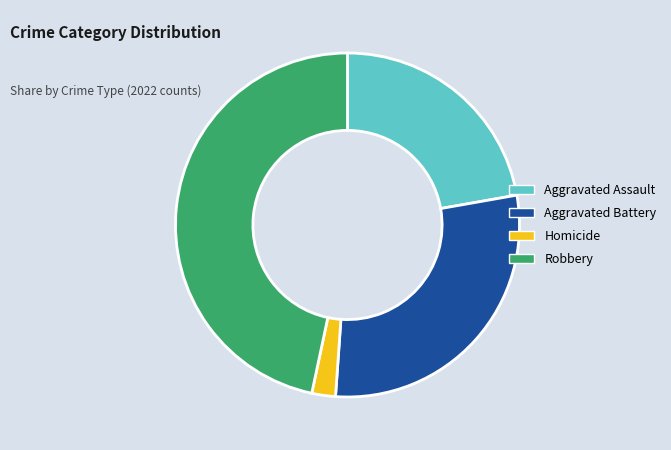

Which slice is the largest?

Robbery